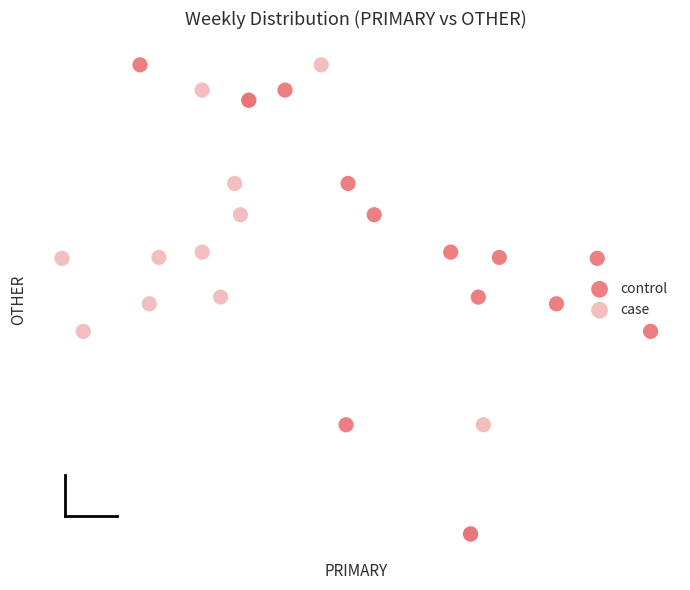

What are all the series names shown in the legend?

control, case